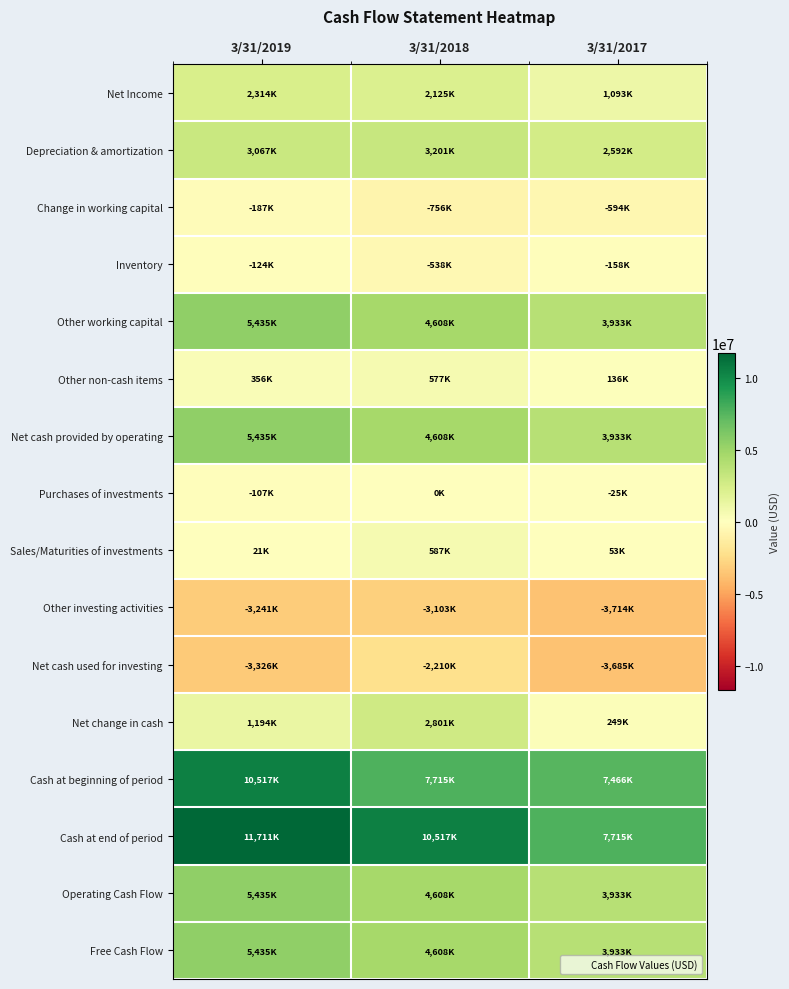

At how many categories does at least one series exceed 1125306?

3